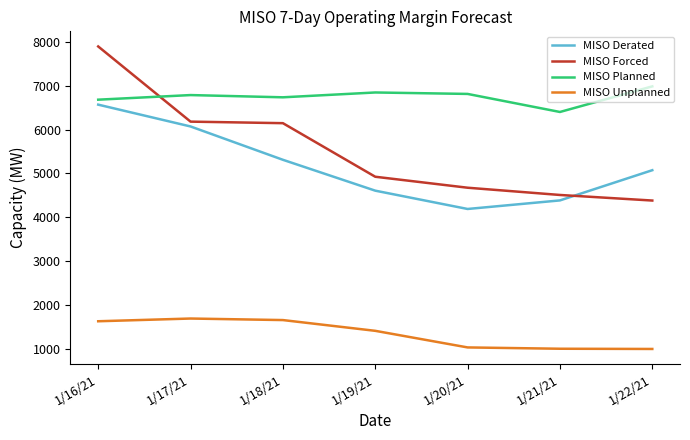

What is the total value across all series at 1/19/21?

17793